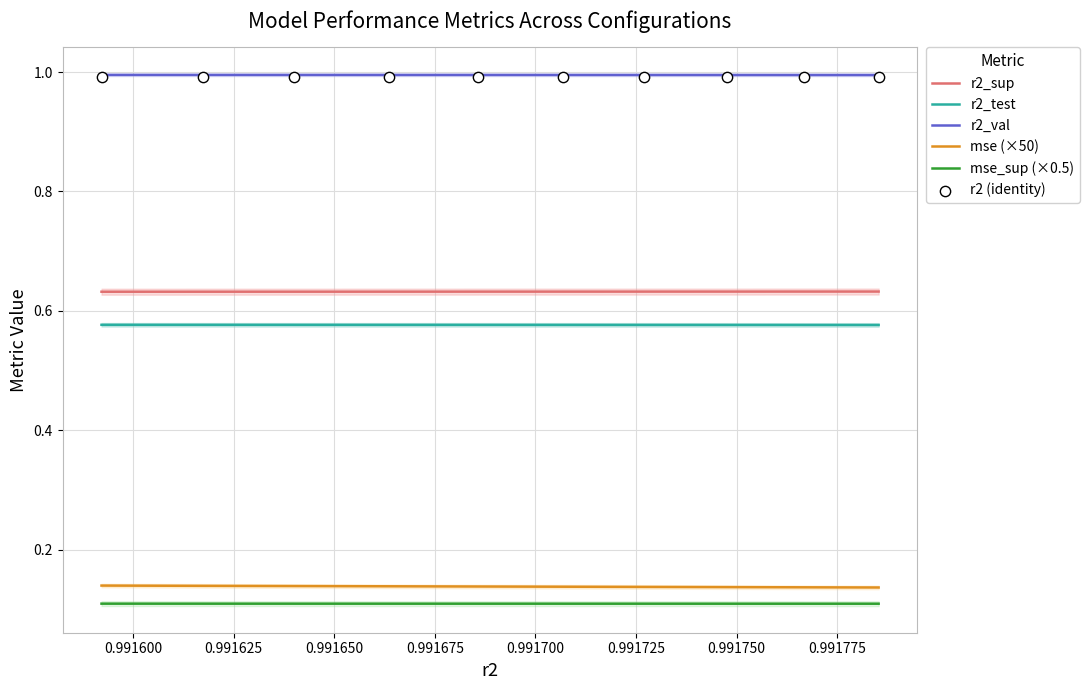

What are all the series names shown in the legend?

r2_sup, r2_test, r2_val, mse (×50), mse_sup (×0.5), r2 (identity)